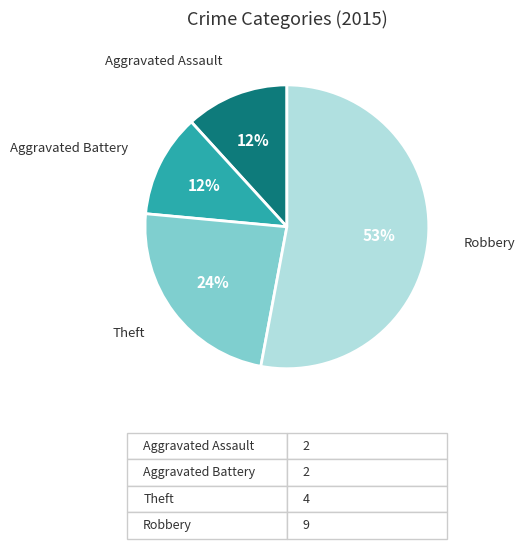

Is there any slice that represents more than half of the pie?

Yes